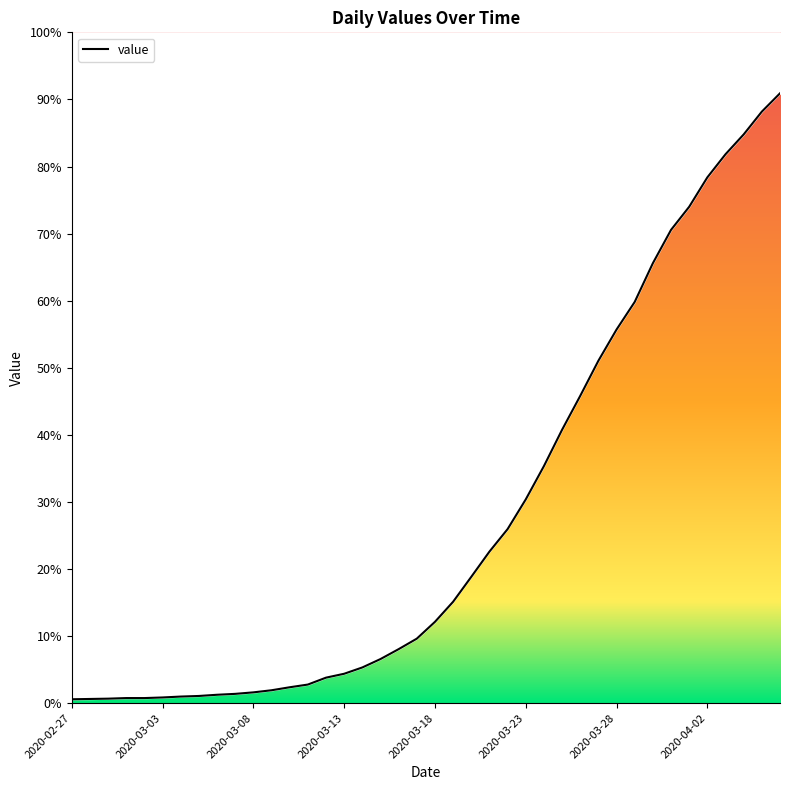

Count the number of categories in the chart.

40